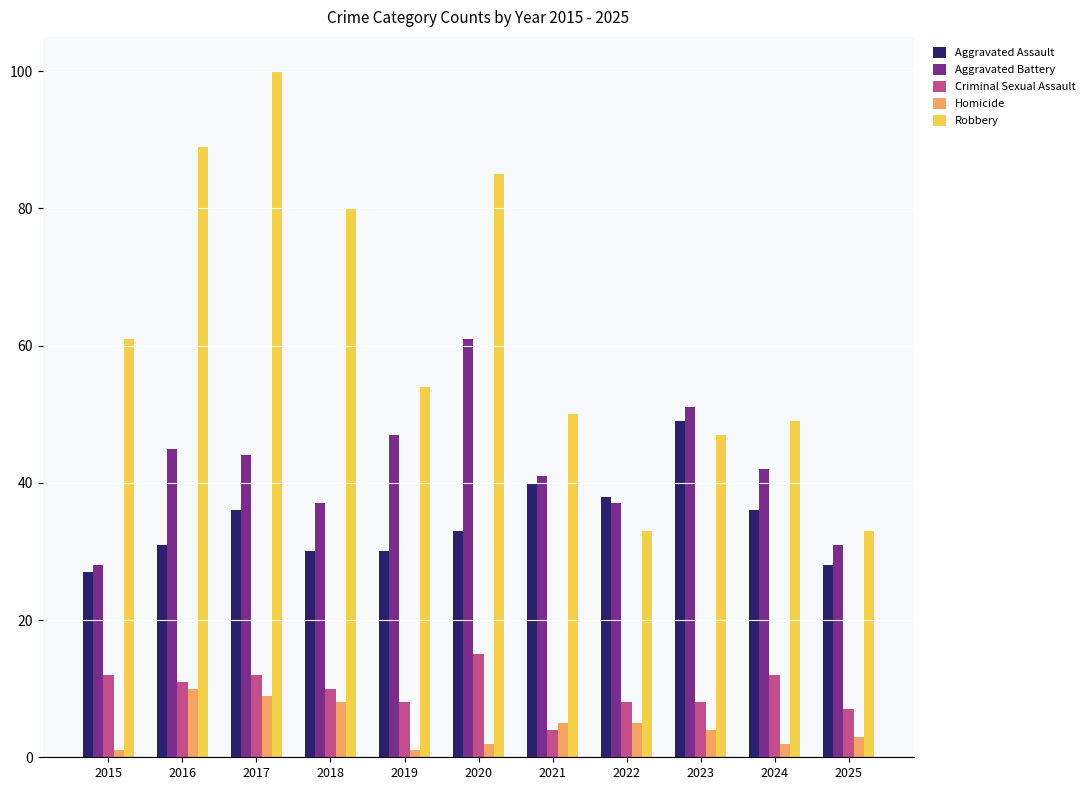

Which series has the largest total across all categories?

Robbery